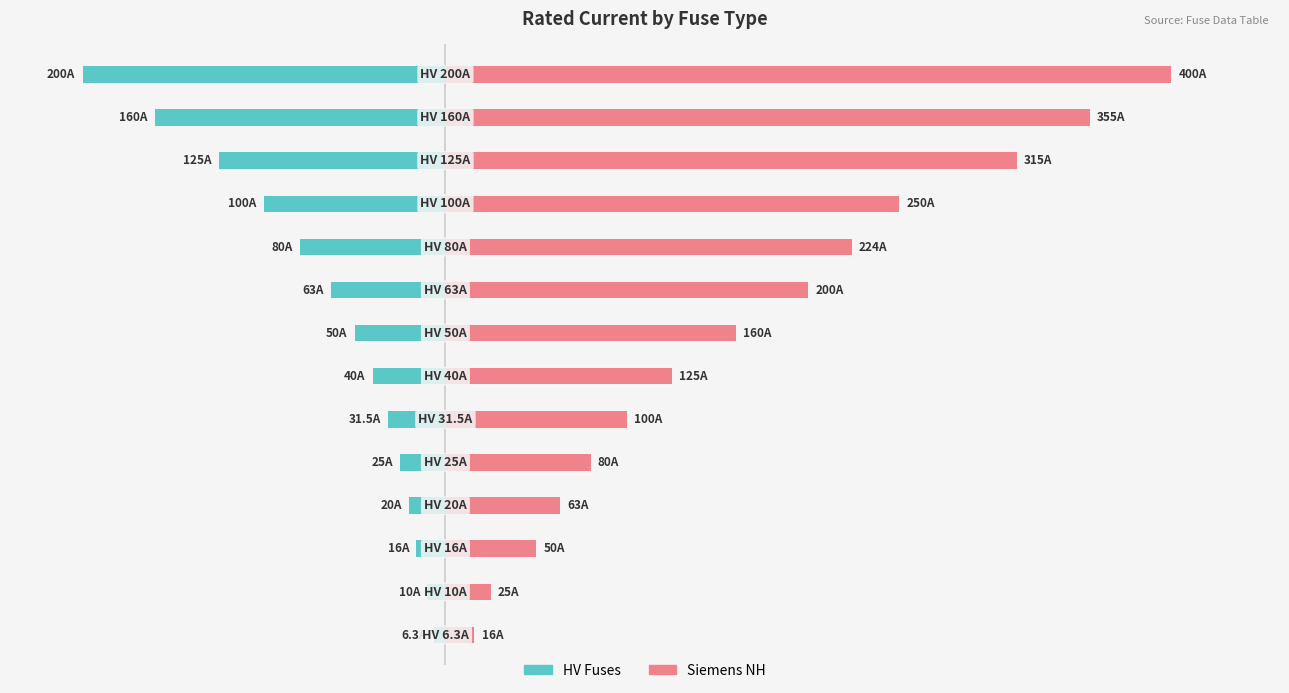

The value of Siemens NH at −200 is 35.1. True or false?

False